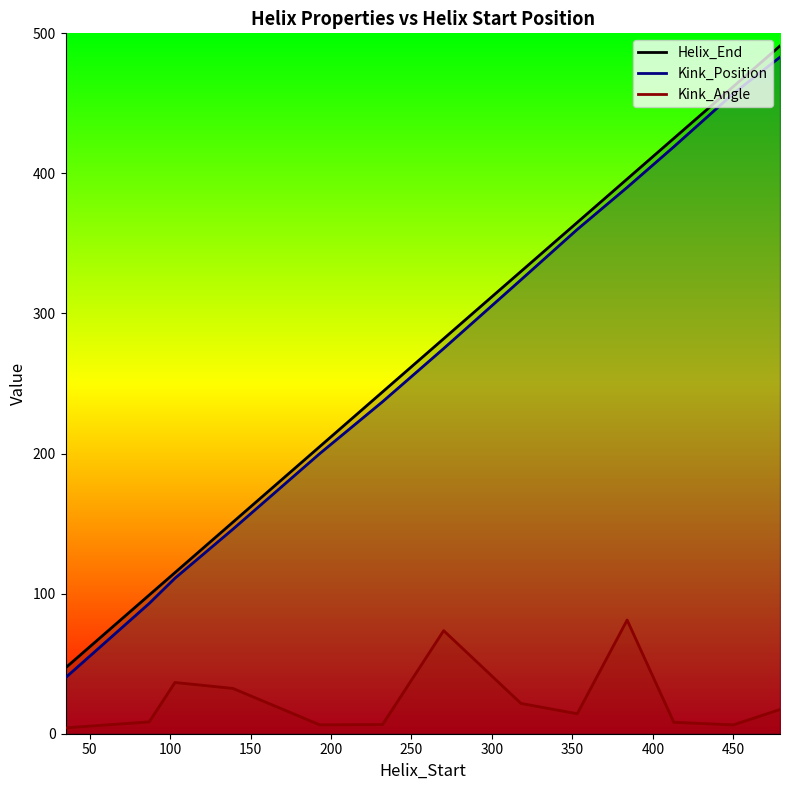

True or false: Kink_Angle and Kink_Position cross at least once.

False